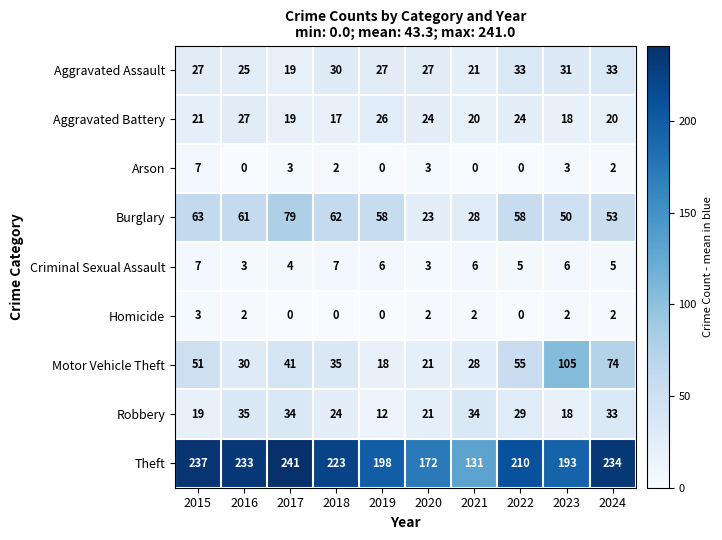

What is the average value of the Robbery series?

26